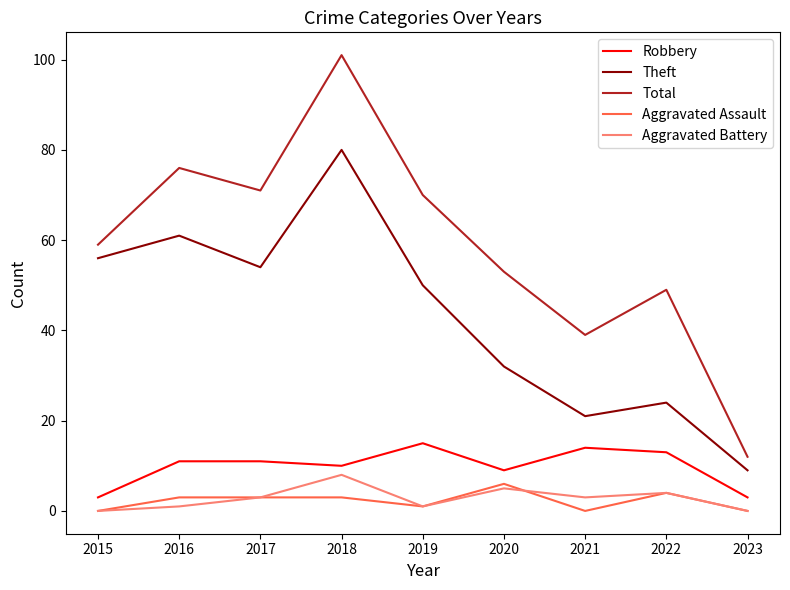

True or false: Aggravated Battery and Total cross at least once.

False